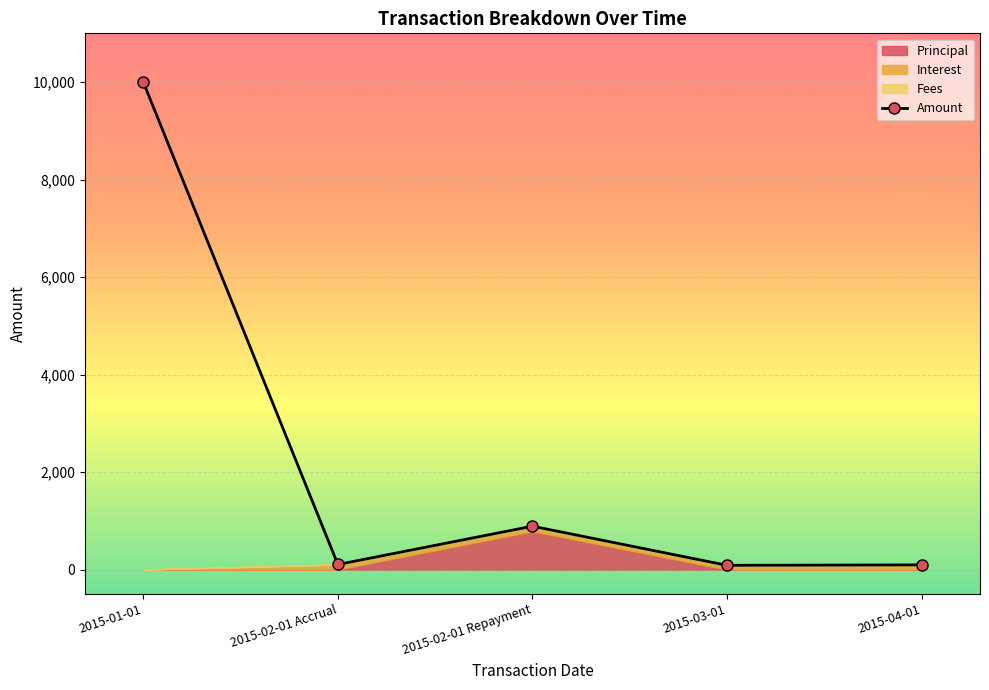

What is the label of the 3rd point from the right?

2015-02-01 Repayment